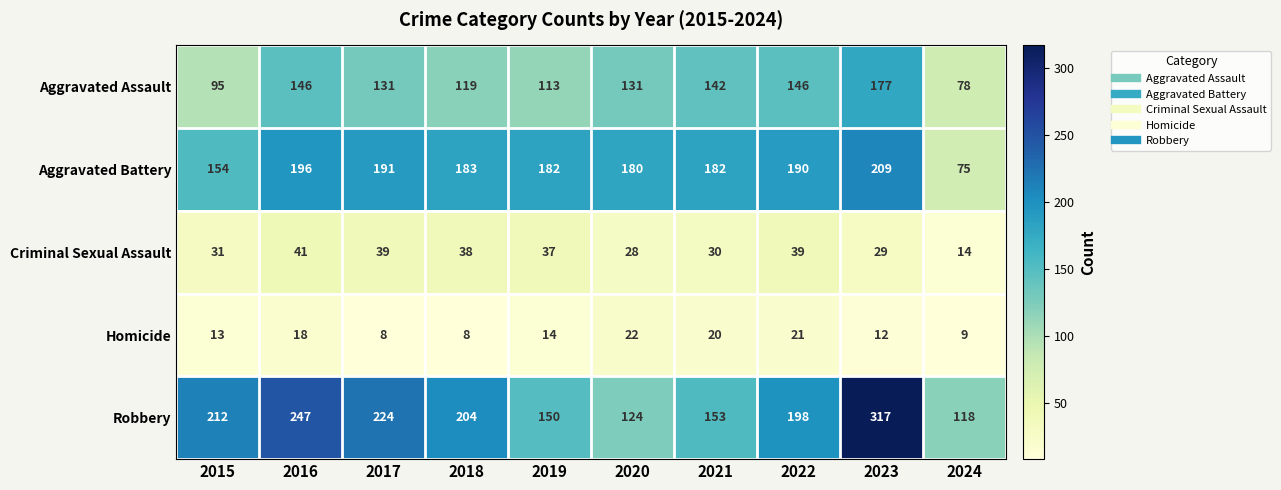

What is the approximate value of Criminal Sexual Assault at 2023, to the nearest 5?

30